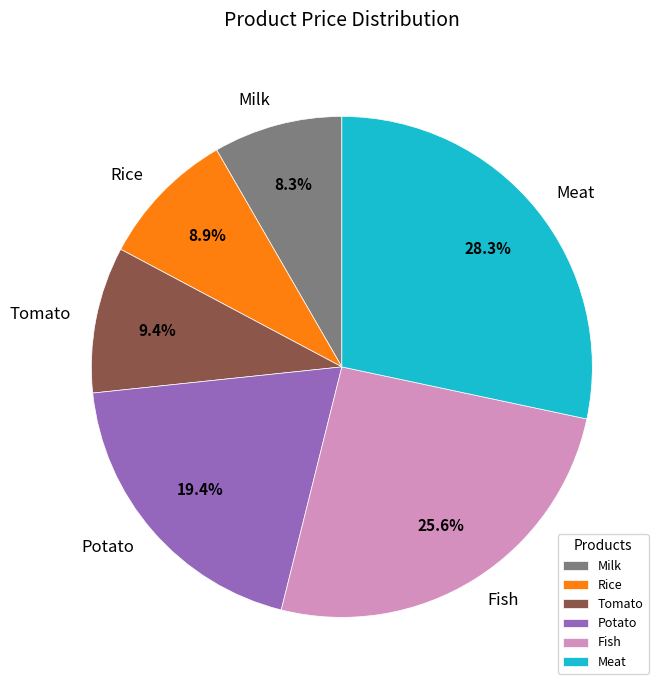

Do Rice and Potato together represent more than half of the pie?

No